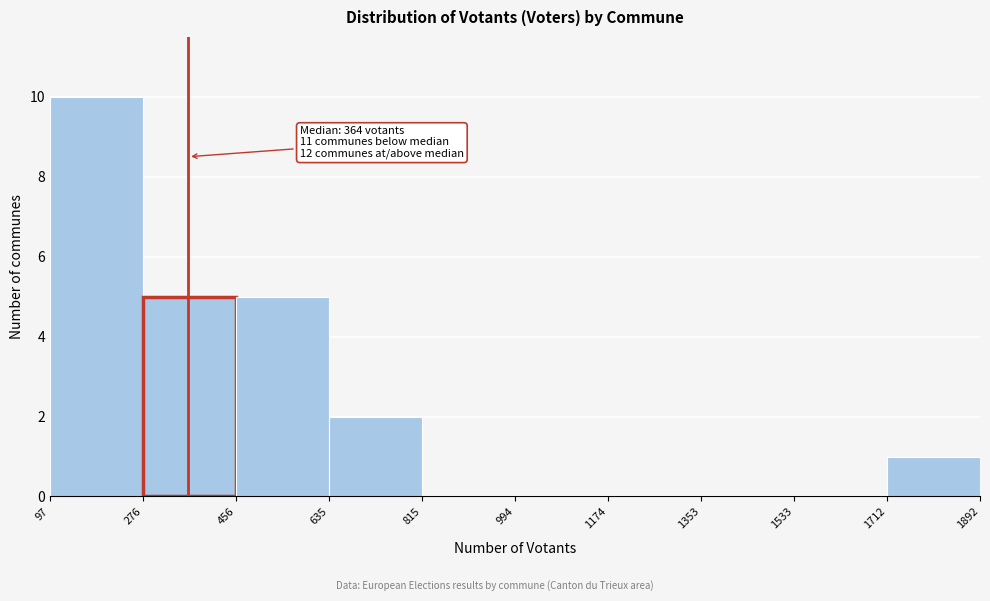

Over which range of the x-axis is the bar tallest?

97 to 276